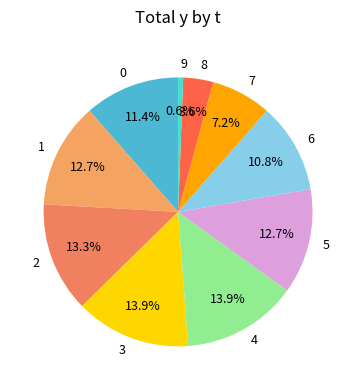

Is there any slice that represents more than half of the pie?

No